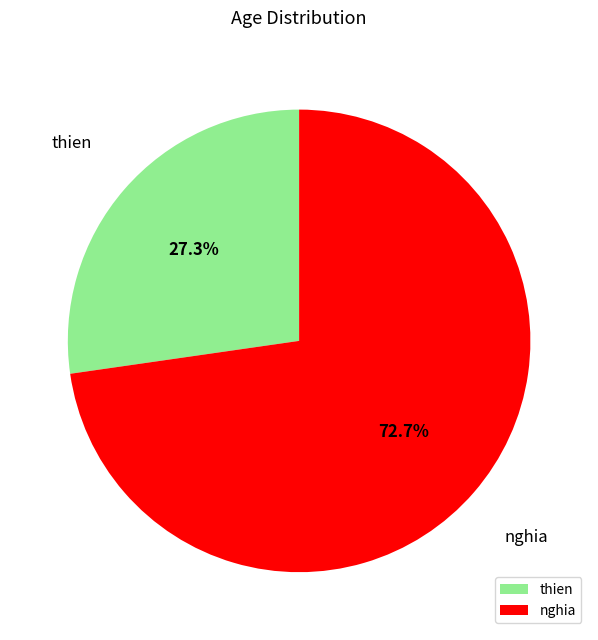

What is the ratio of the value at thien to the value at nghia?

0.4